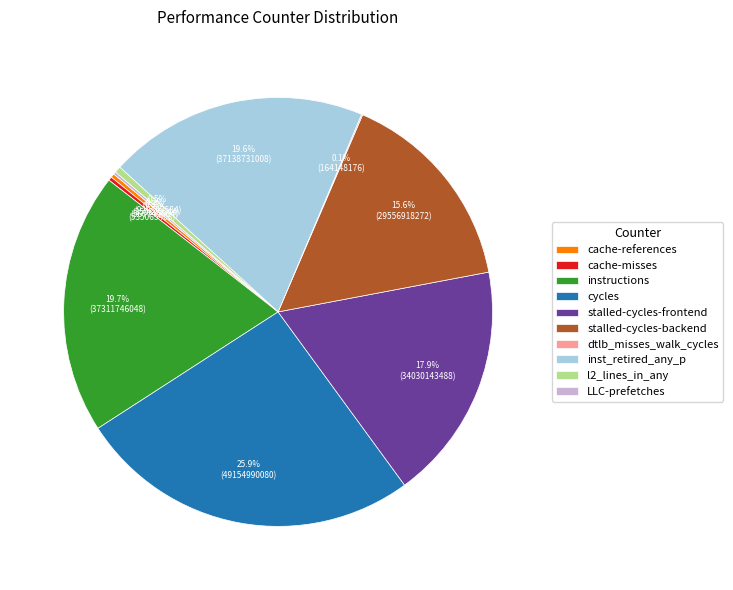

The l2_lines_in_any slice represents 9% of the pie. True or false?

False